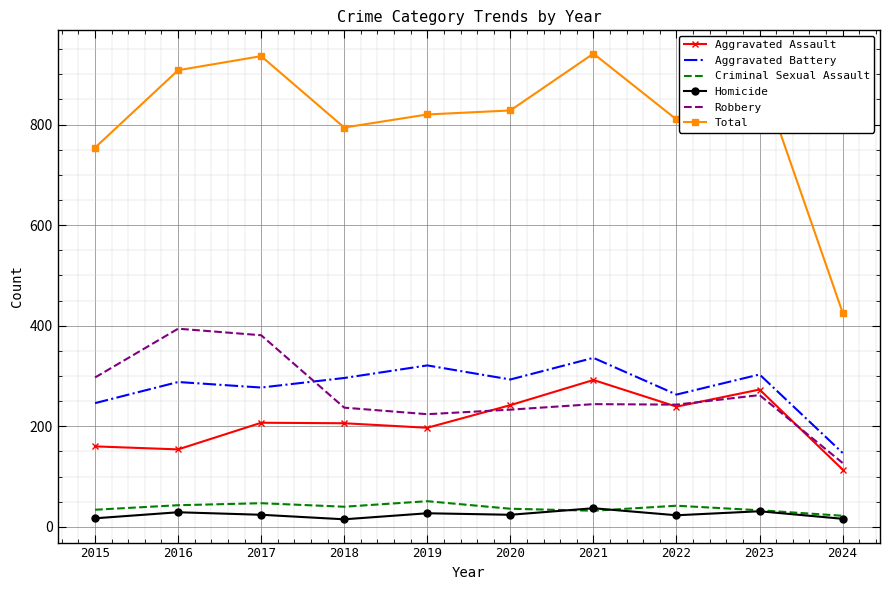

At how many categories does at least one series exceed 539?

9